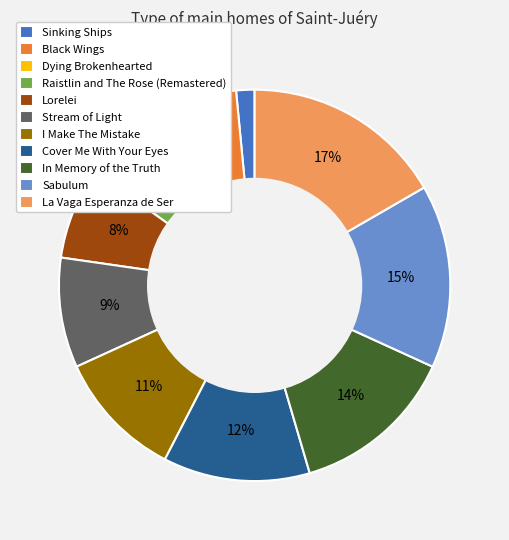

True or false: Cover Me With Your Eyes accounts for 1% of the total.

False